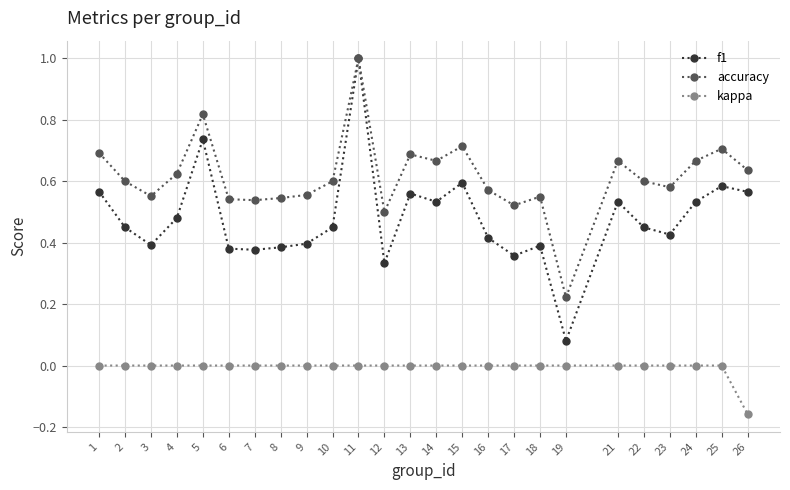

Does the chart display data point markers on the line(s)?

Yes